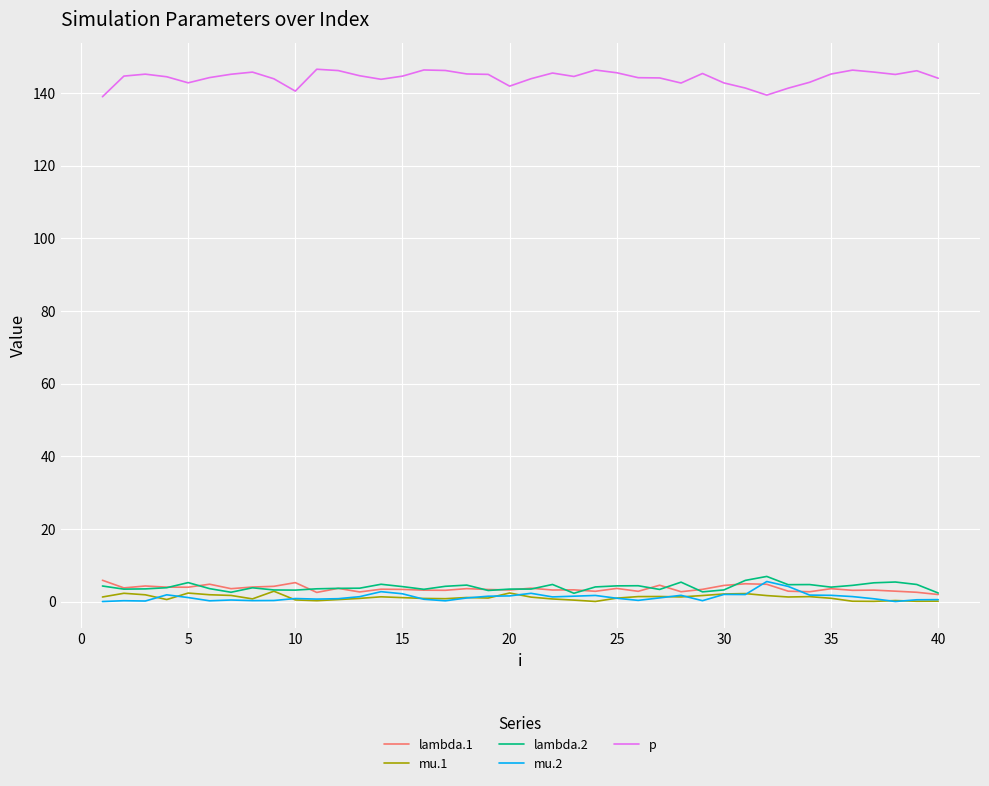

True or false: p and lambda.1 intersect in this chart.

False